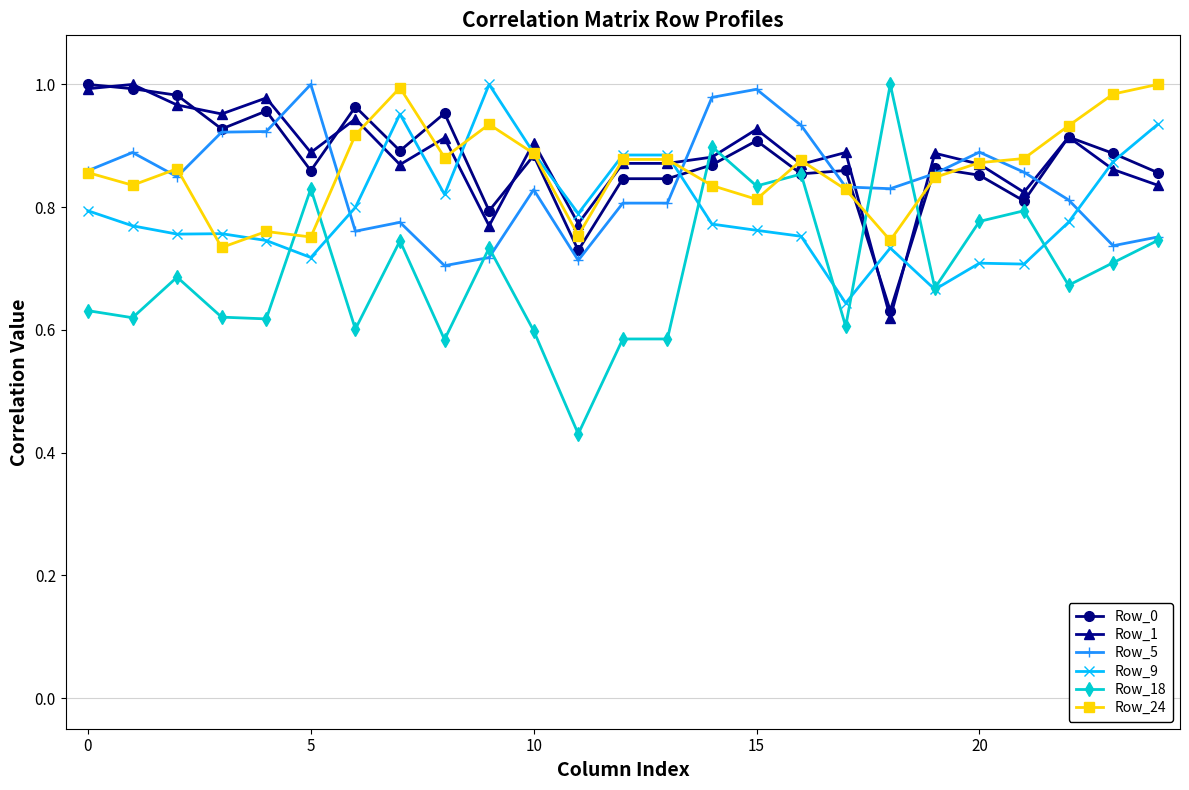

How many lines are shown in the chart?

6